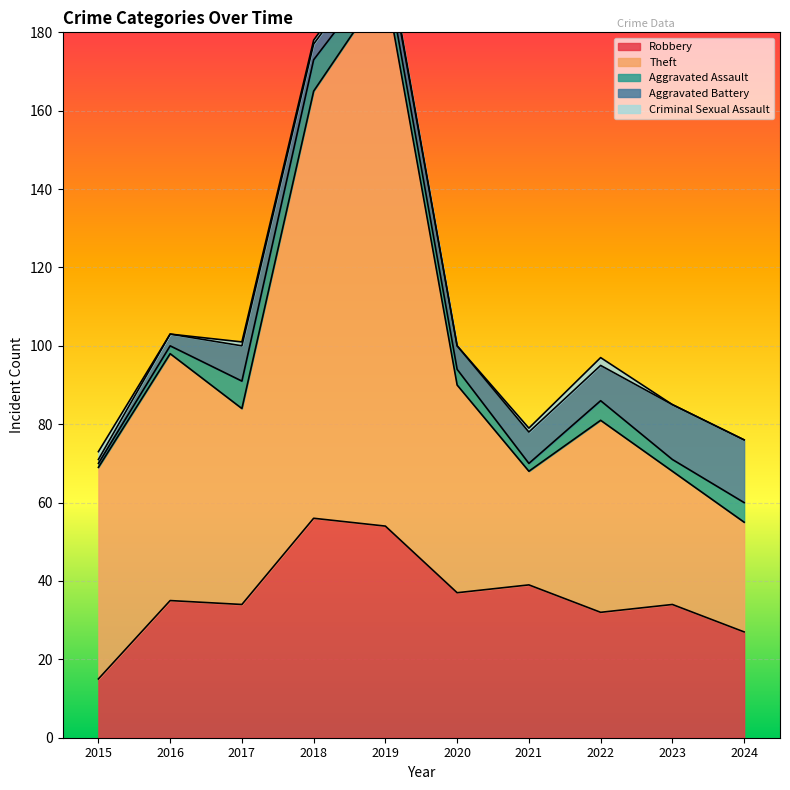

The Aggravated Assault series shows 2 at 2016. True or false?

True